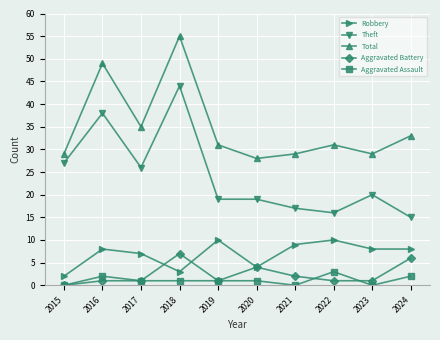

True or false: Total has a value of 17 at 2023.

False